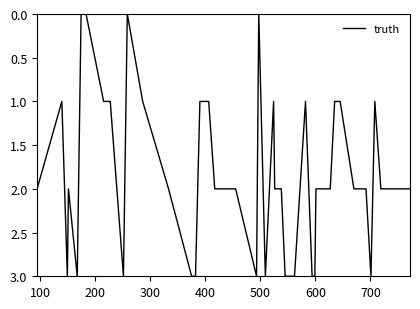

What is the maximum value shown in the chart?

3